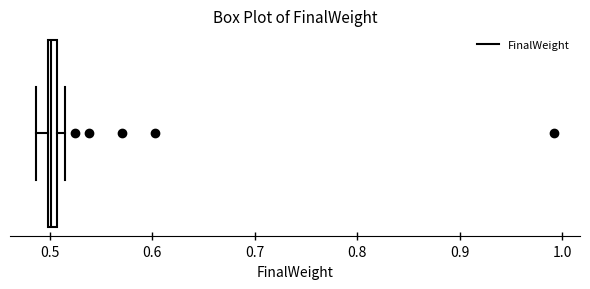

Where does the left whisker of the box end on the x-axis? The values are not printed on the chart, so give them approximately, as read against the axis.

0.49